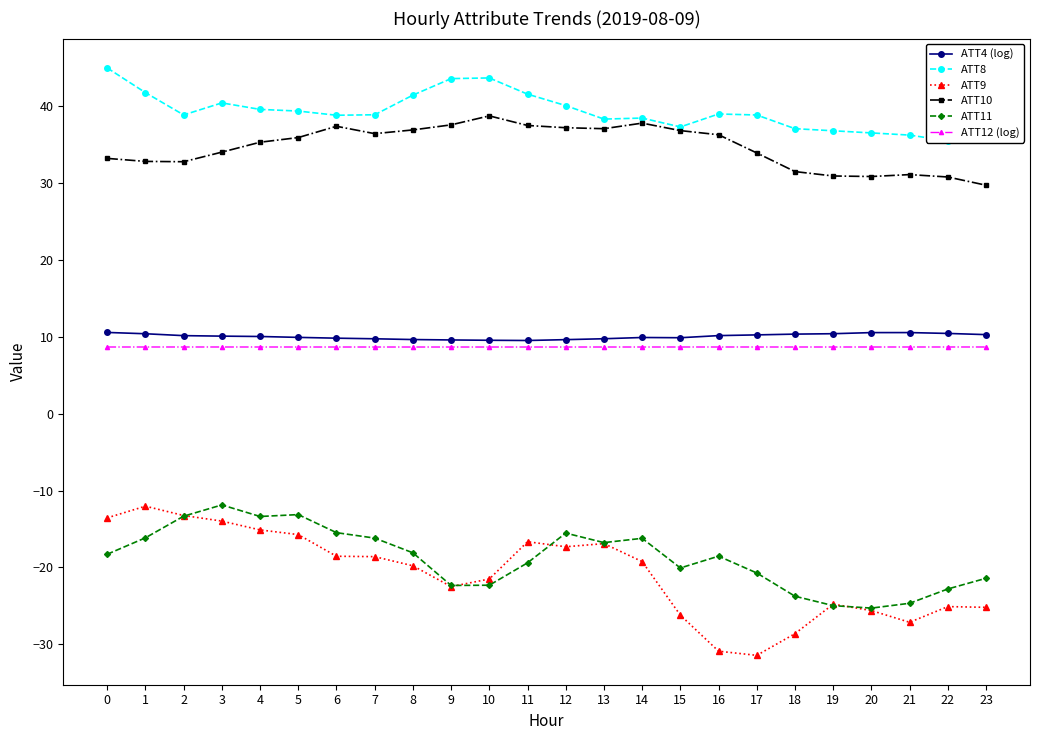

True or false: ATT11 and ATT8 cross at least once.

False